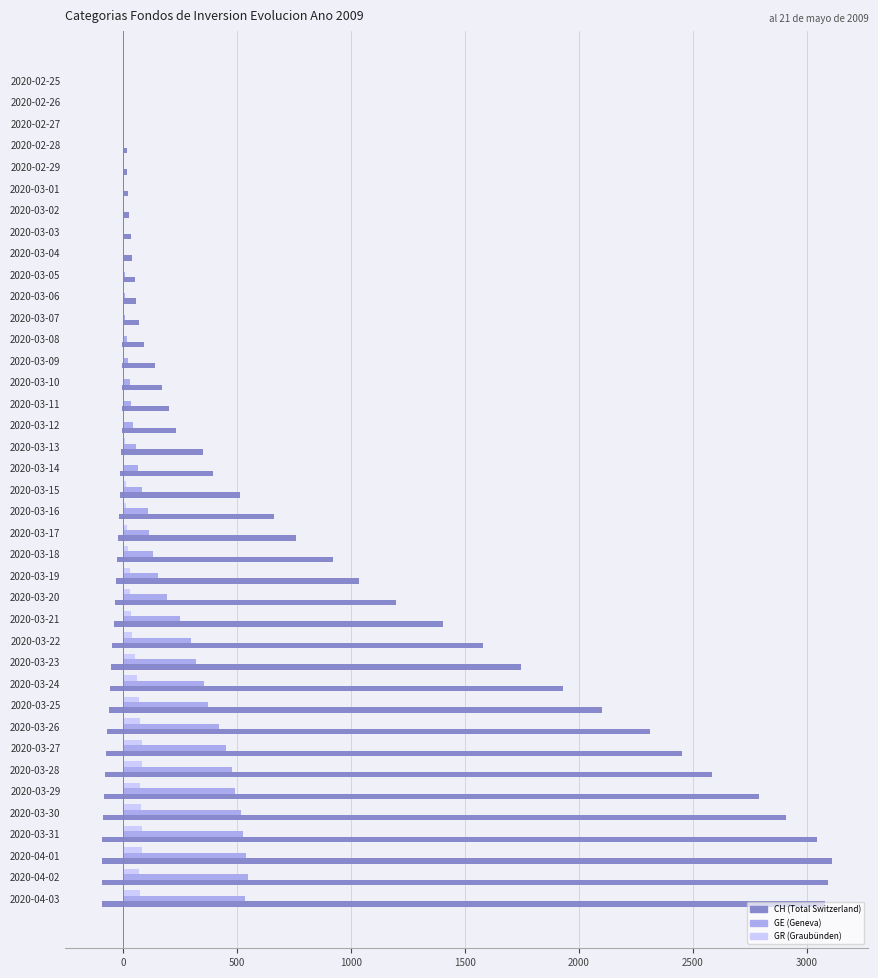

What is the difference between the maximum and minimum values in the GE series?

547